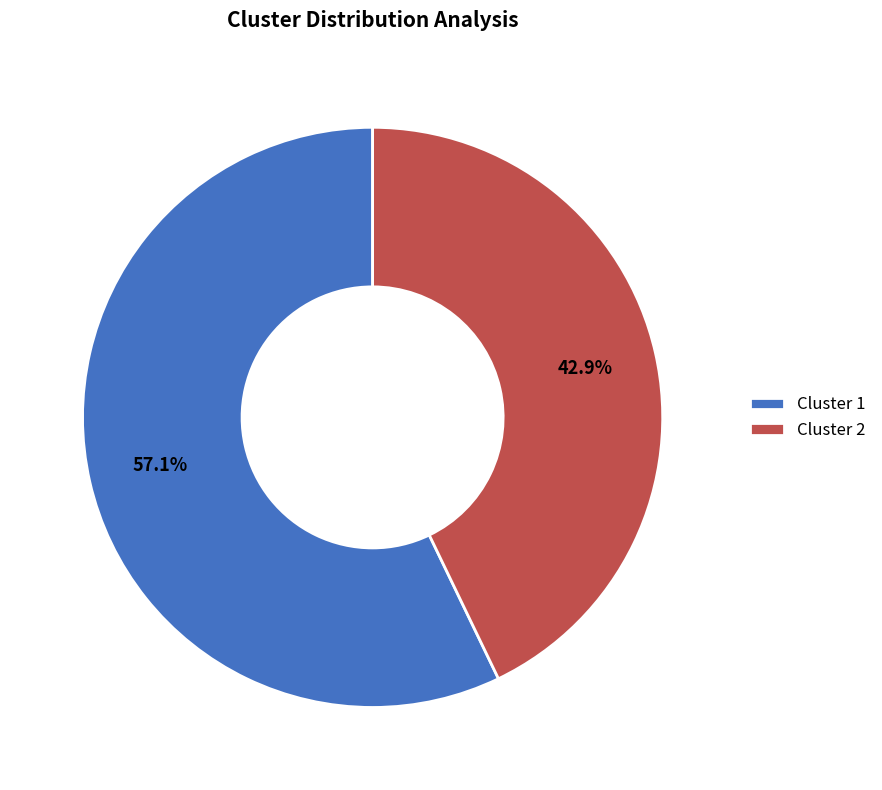

True or false: Cluster 1 accounts for 57% of the total.

True